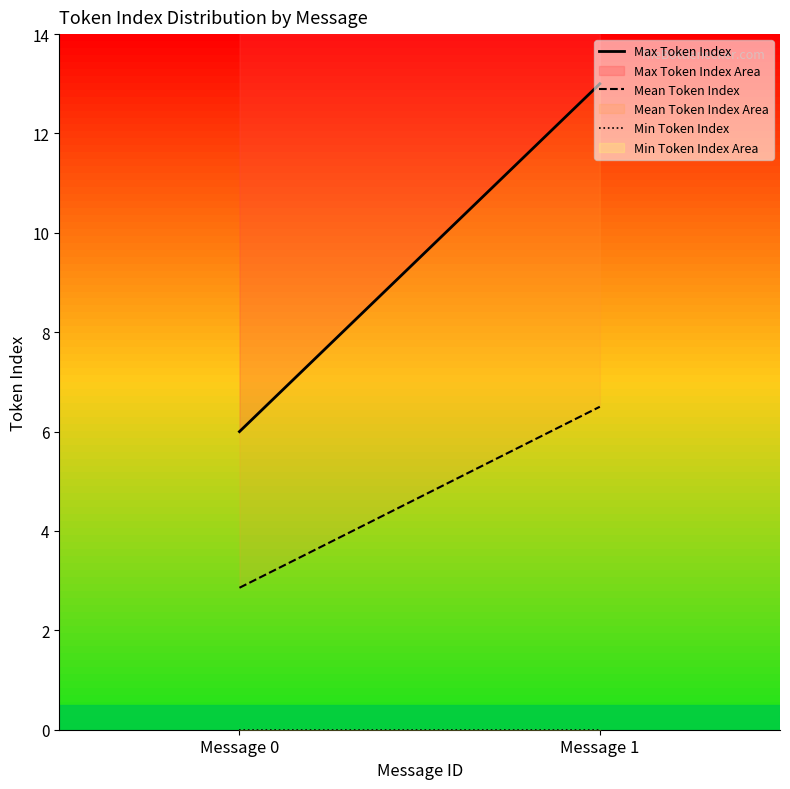

At how many categories does at least one series exceed 6?

1